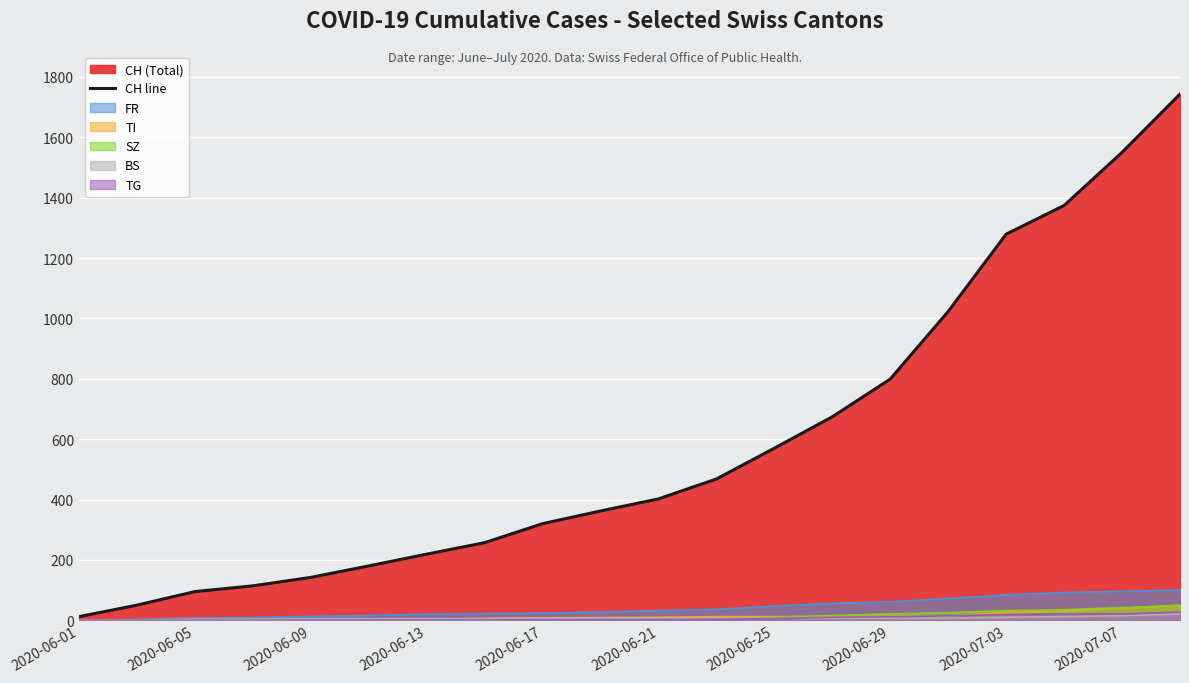

What is the value of the 8th point from the left?

257